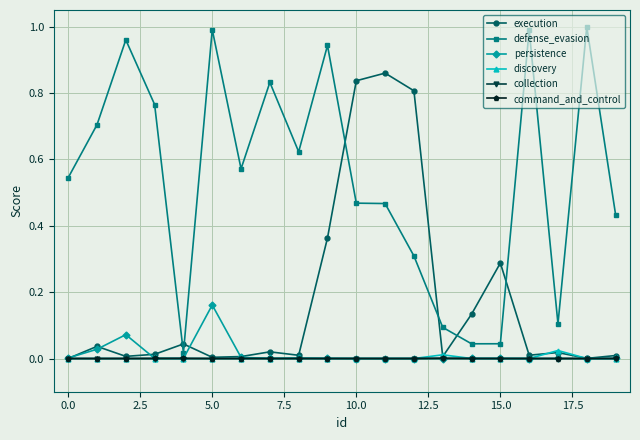

True or false: discovery has more than 2 points higher than both neighbors.

True